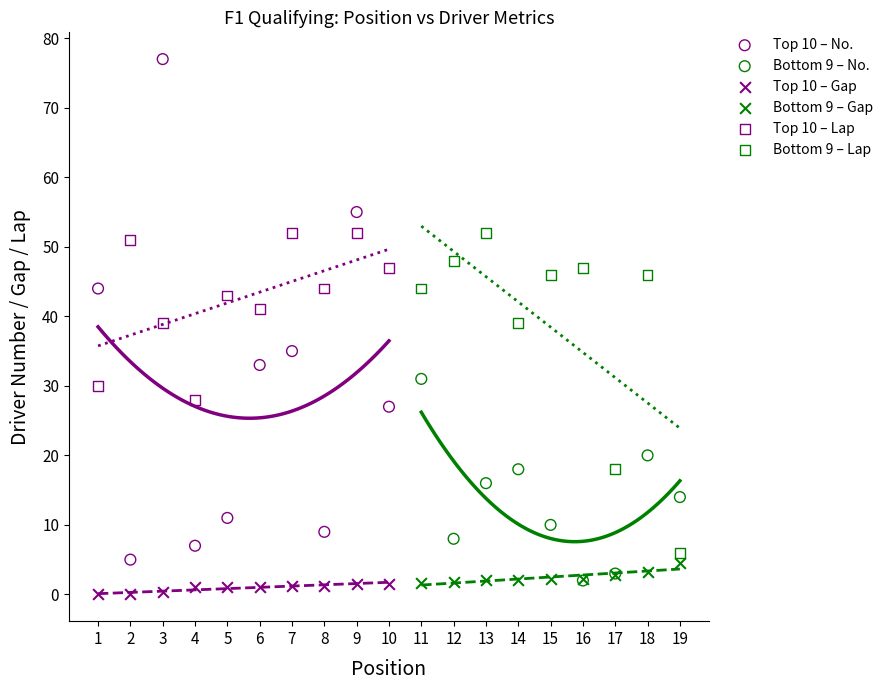

Which series has the widest spread of Y values?

Top 10 – No.